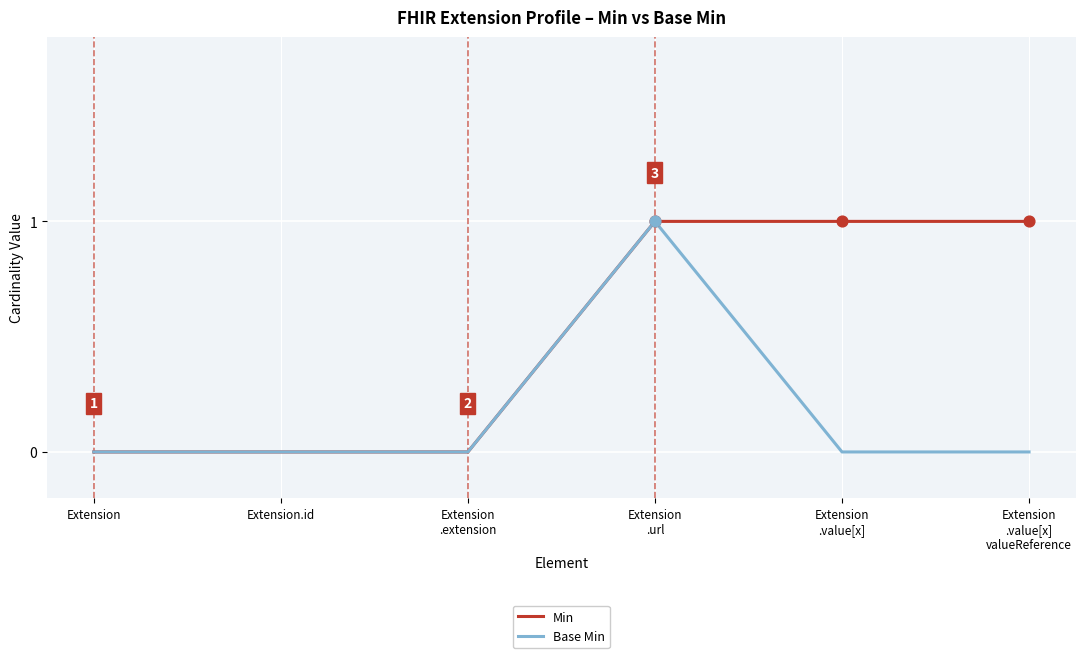

What are all the series names shown in the legend?

Min, Base Min